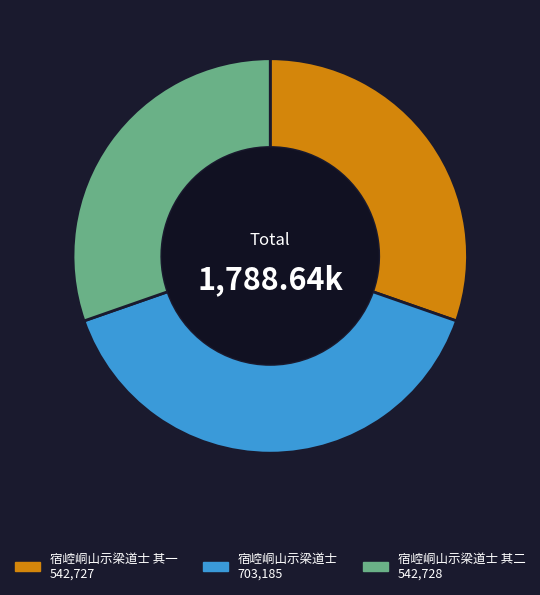

Is there any slice that represents more than half of the pie?

No